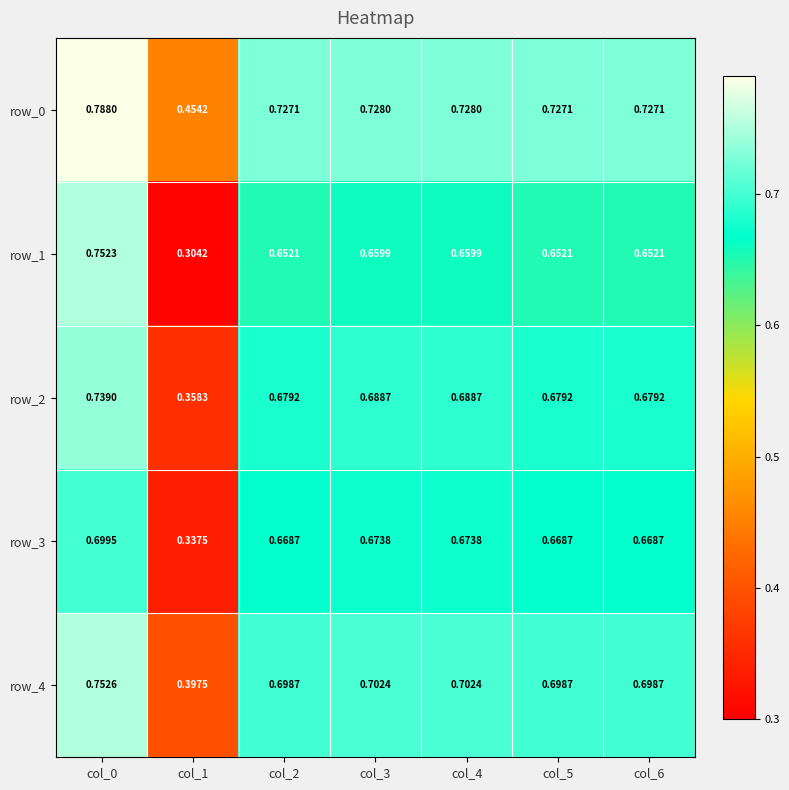

Which series has the largest total across all categories?

row_0